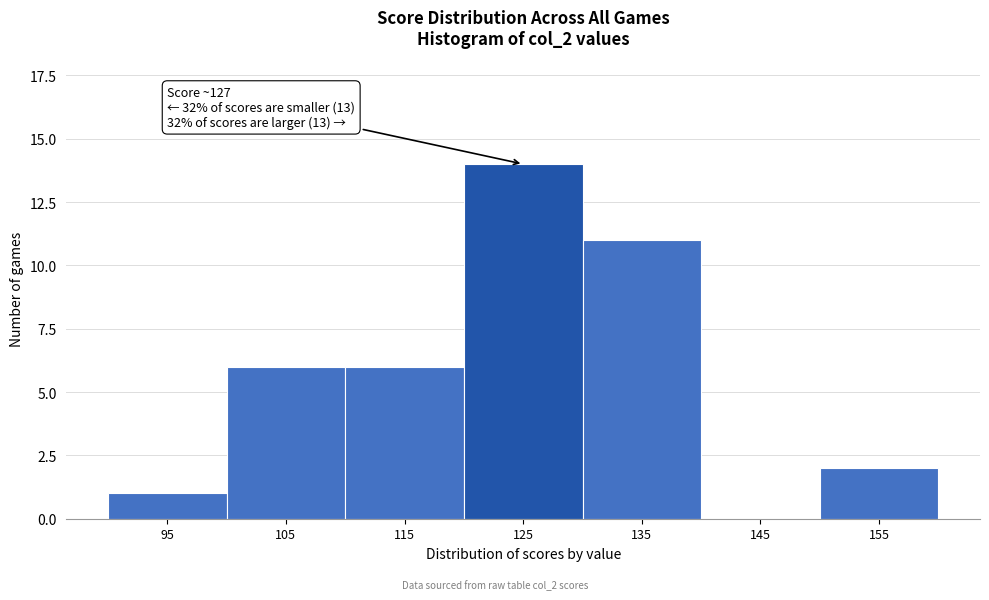

Reading right to left, extract all data points from this chart.

155=2	145=0	135=11	125=14	115=6	105=6	95=1